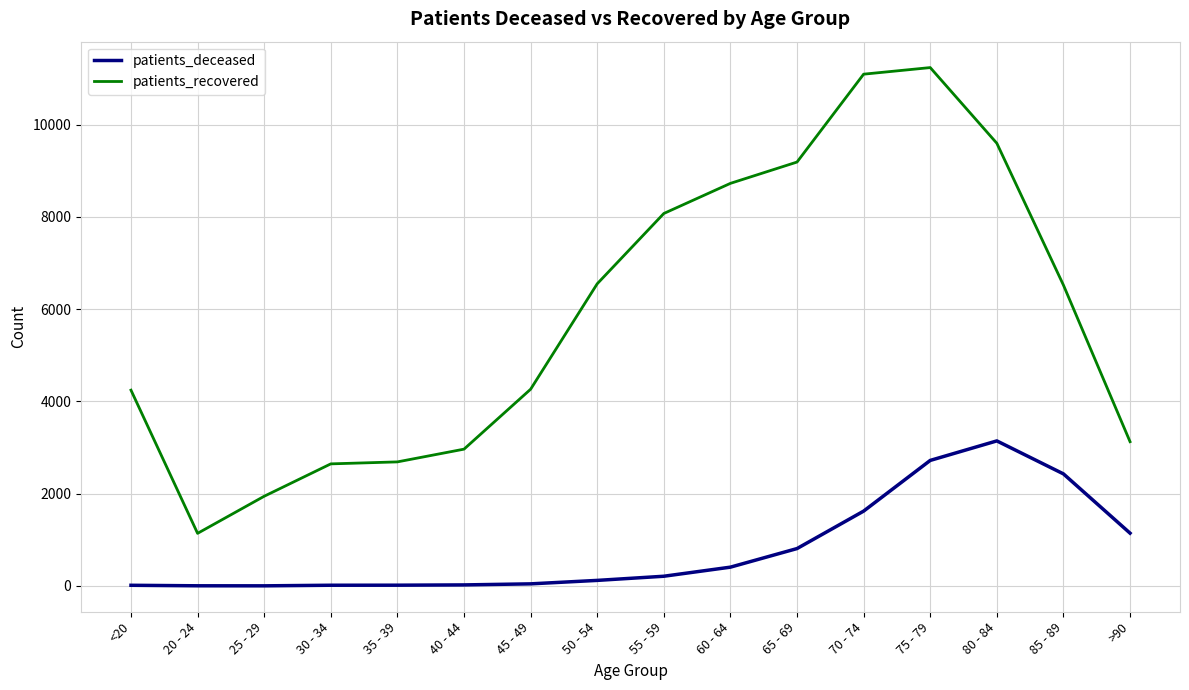

At which category is the sum across all series the highest?

75 - 79